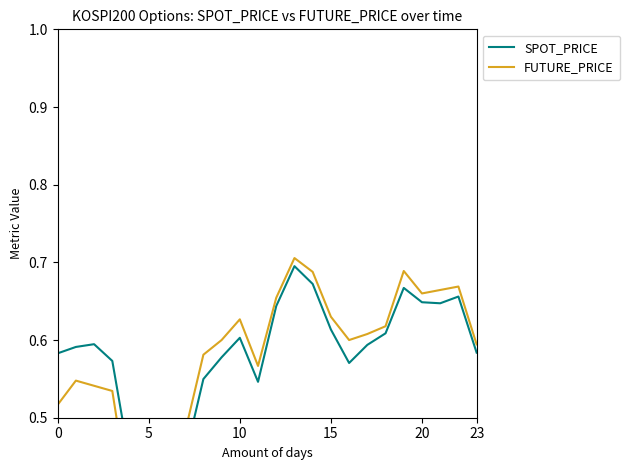

True or false: FUTURE_PRICE has more than 2 points higher than both neighbors.

True